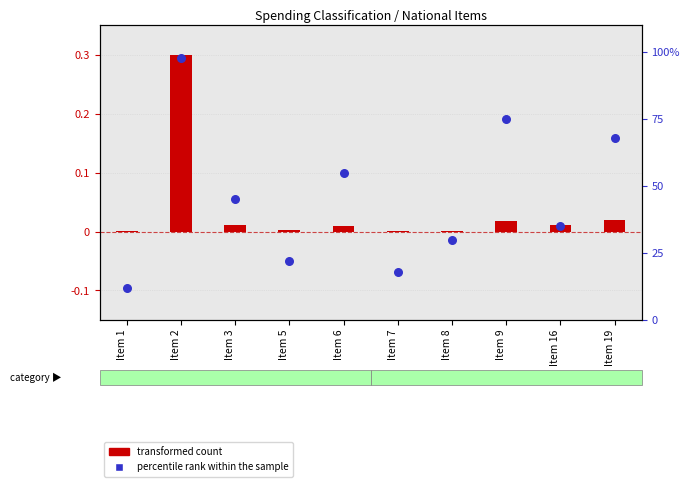

What are all the series names shown in the legend?

transformed count, percentile rank within the sample